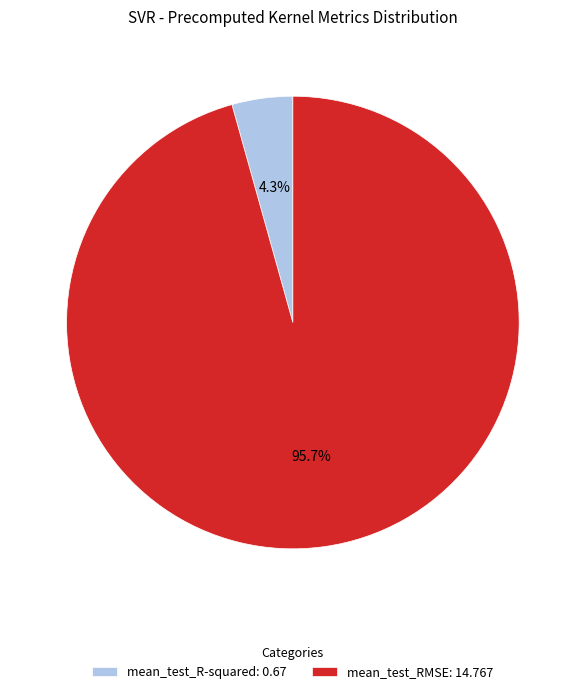

Is there any slice that represents more than half of the pie?

Yes